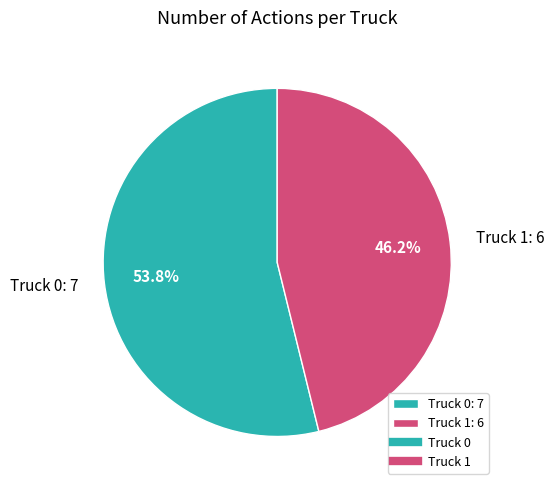

Combined, do Truck 0 and Truck 1 account for over 50%?

Yes